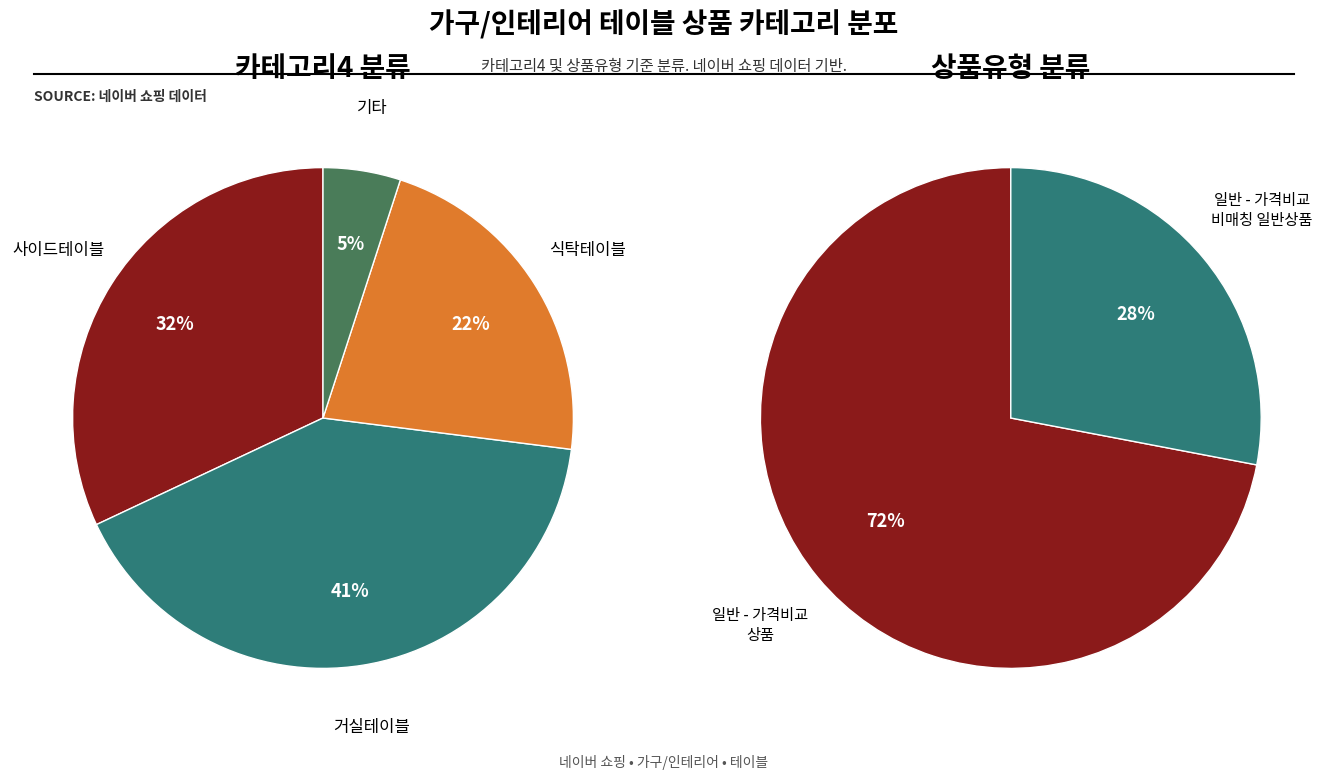

What percentage is NOT represented by 일반 - 가격비교 비매칭 일반상품?

72.0%